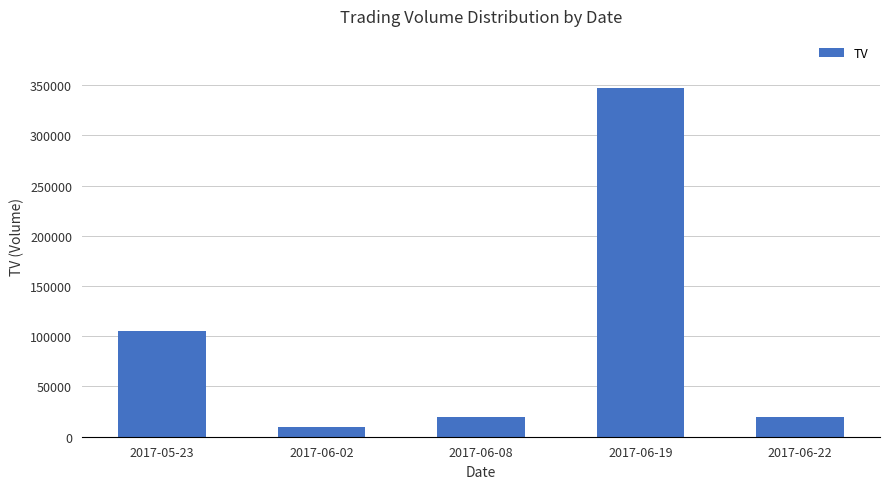

Between 2017-05-23 and 2017-06-02, which is larger?

2017-05-23